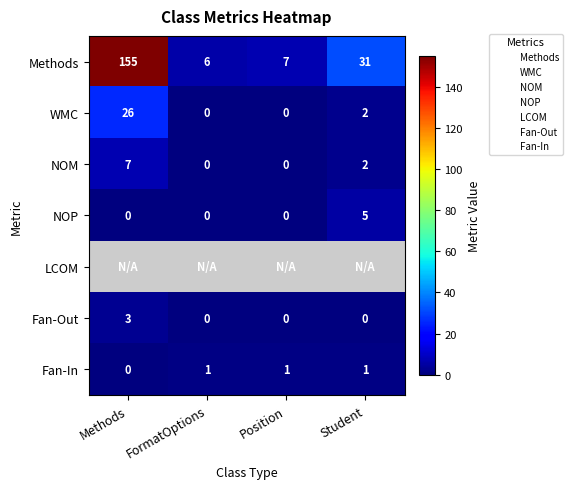

What is the average value of the NOM series?

2.2